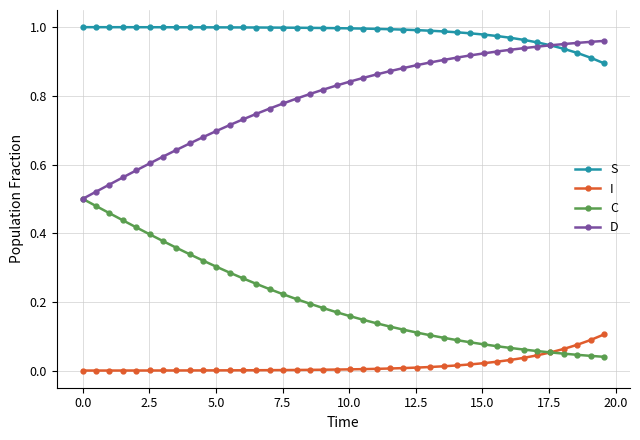

List the series in order of their overall mean, lowest first.

I, C, D, S